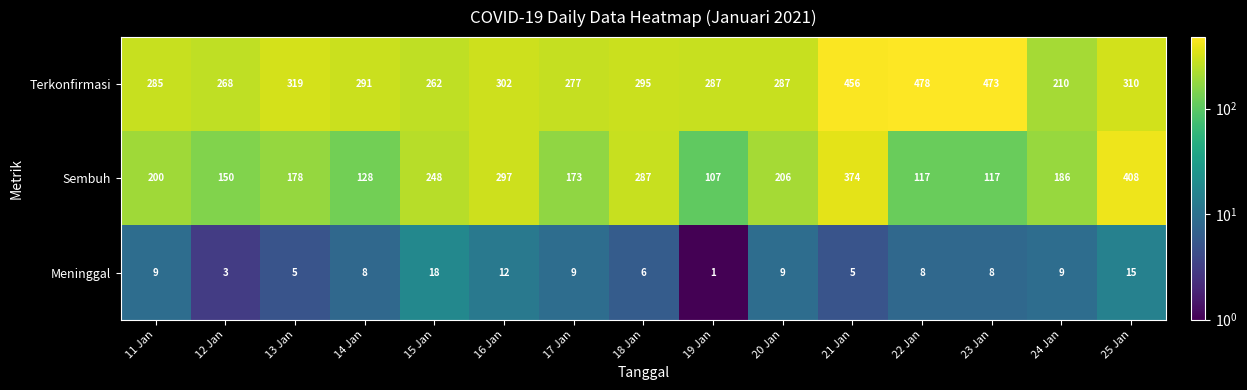

What is the difference between the Meninggal values at 14 Jan and 15 Jan?

10